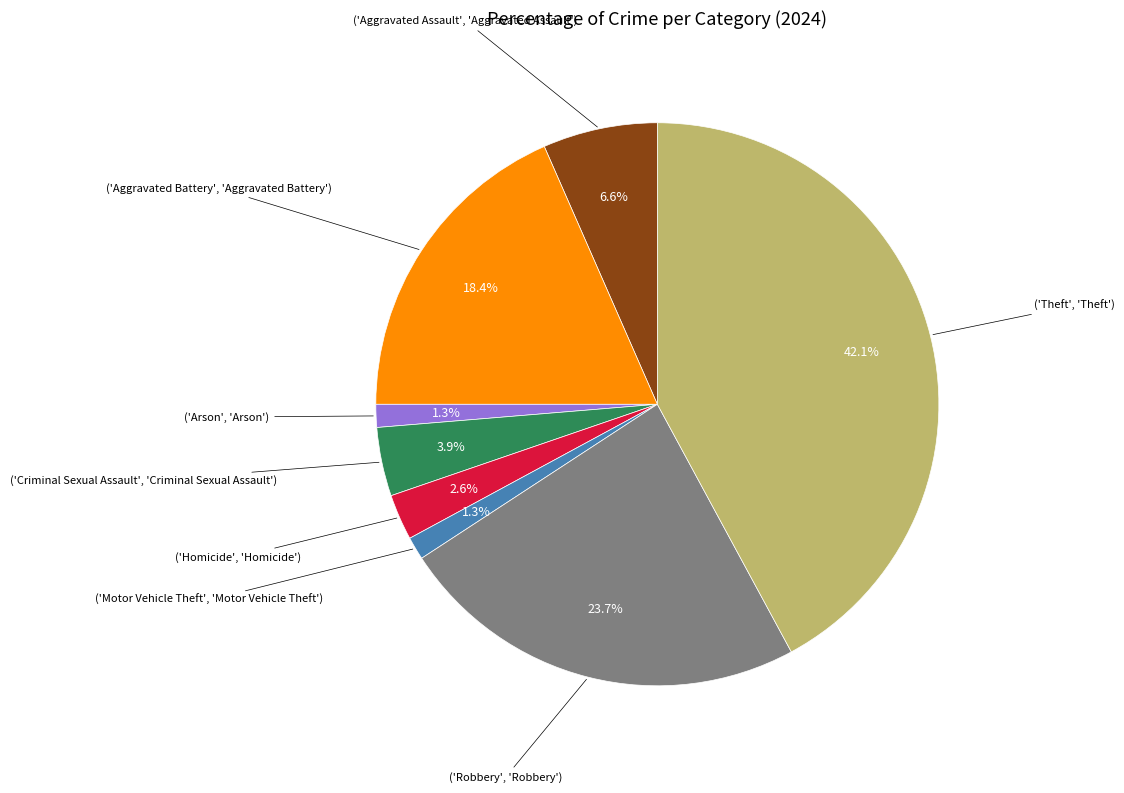

Count the number of slices in the pie.

8